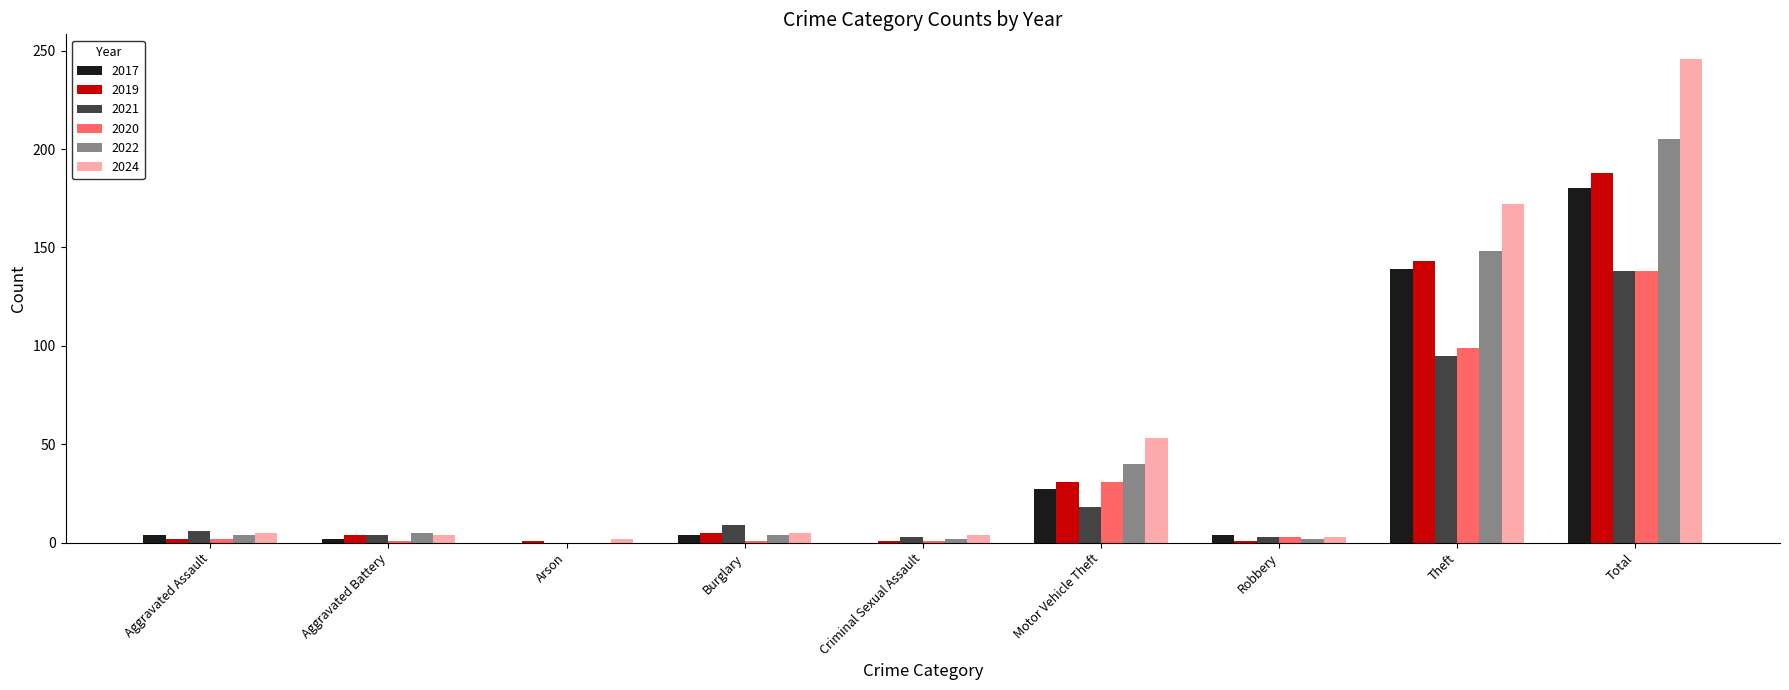

What is the maximum value for 2020?

138